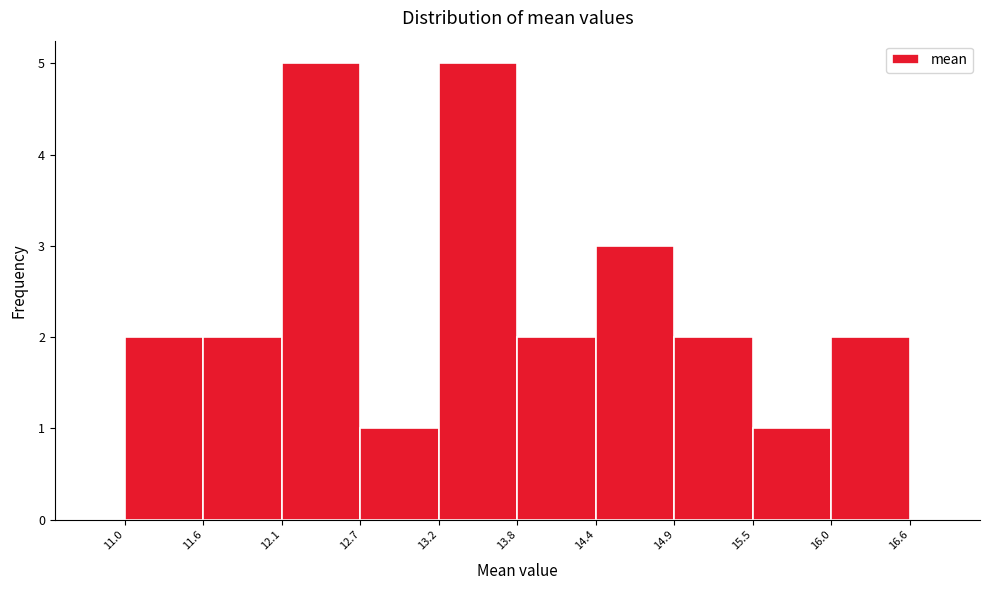

Reading left to right, transcribe this chart: for each bar, give the range it covers on the x-axis and its height. The values are not printed on the chart, so give them approximately, as read against the axis.

11.0 to 11.6: 2
11.6 to 12.1: 2
12.1 to 12.7: 5
12.7 to 13.2: 1
13.2 to 13.8: 5
13.8 to 14.4: 2
14.4 to 14.9: 3
14.9 to 15.5: 2
15.5 to 16.0: 1
16.0 to 16.6: 2